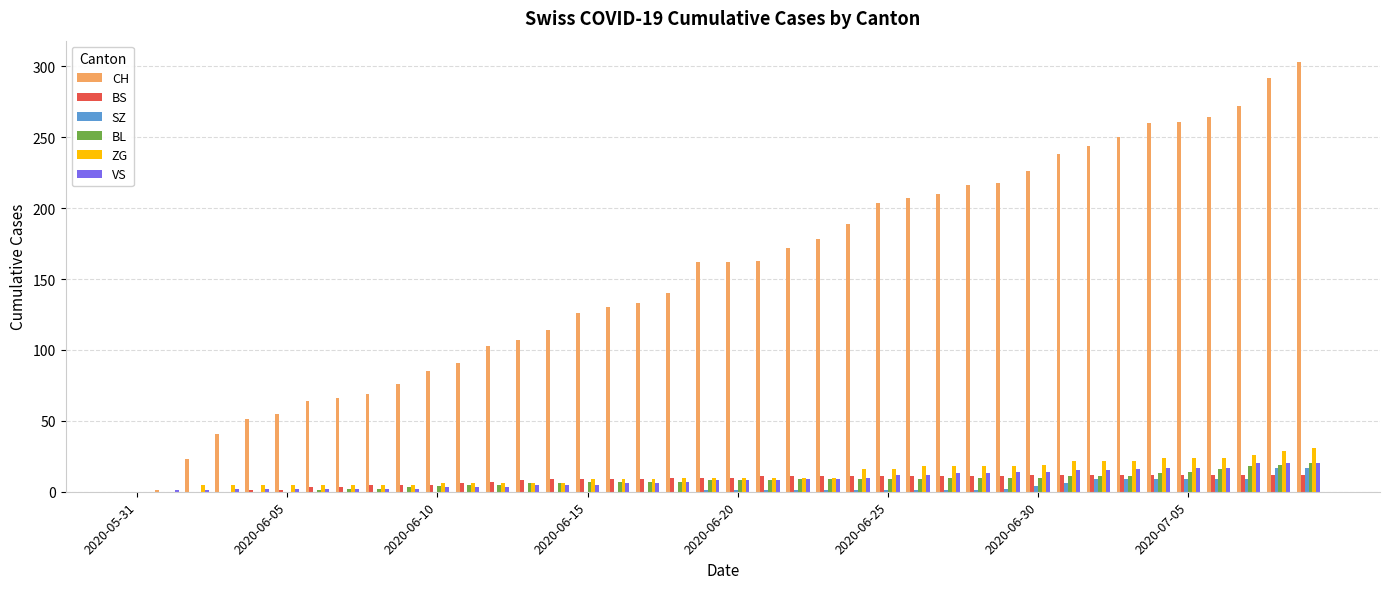

What is the sum of all BL values?

304